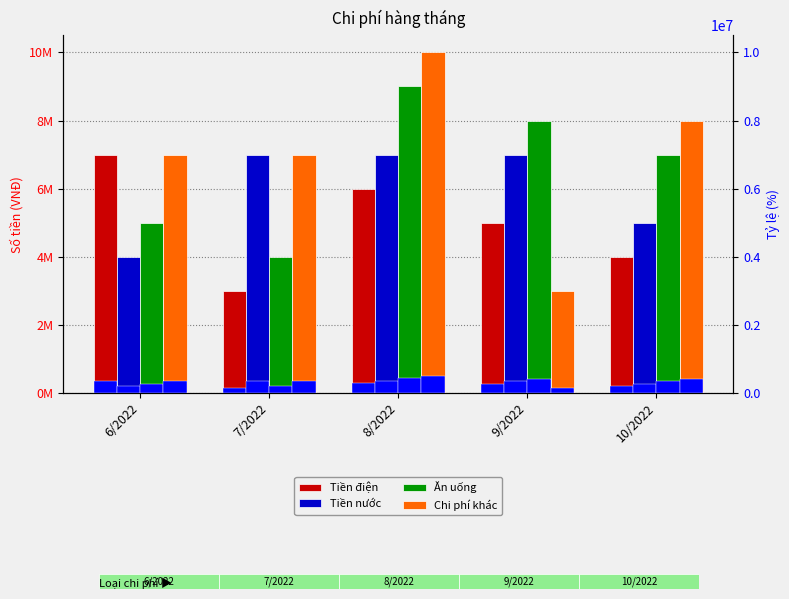

How many values in the Tiền điện series are below 5000000?

2